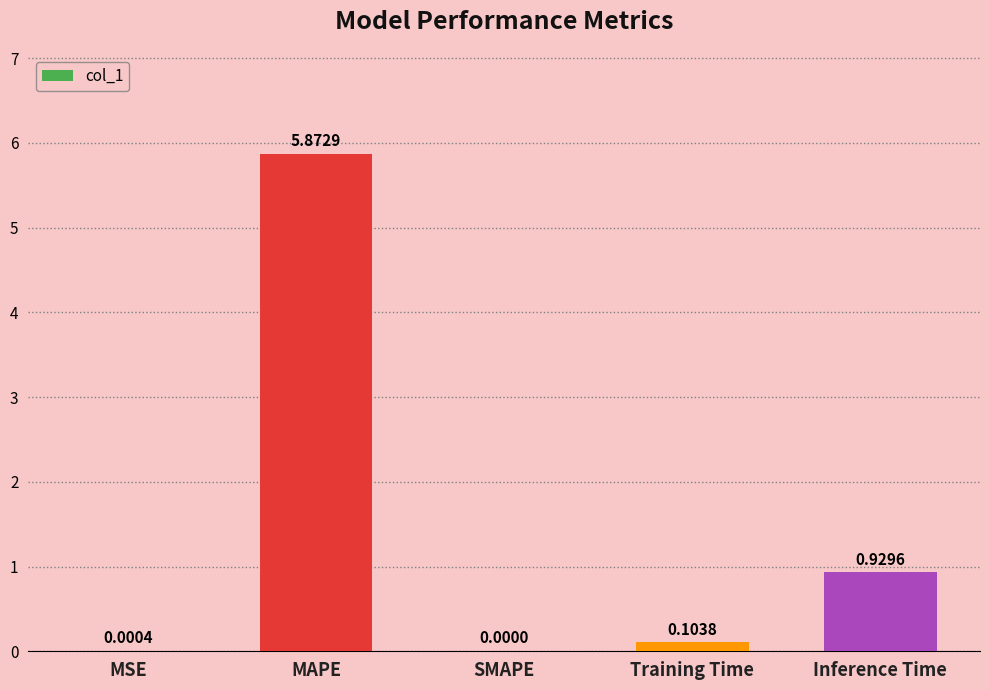

What is the change in value from MAPE to SMAPE?

-5.9